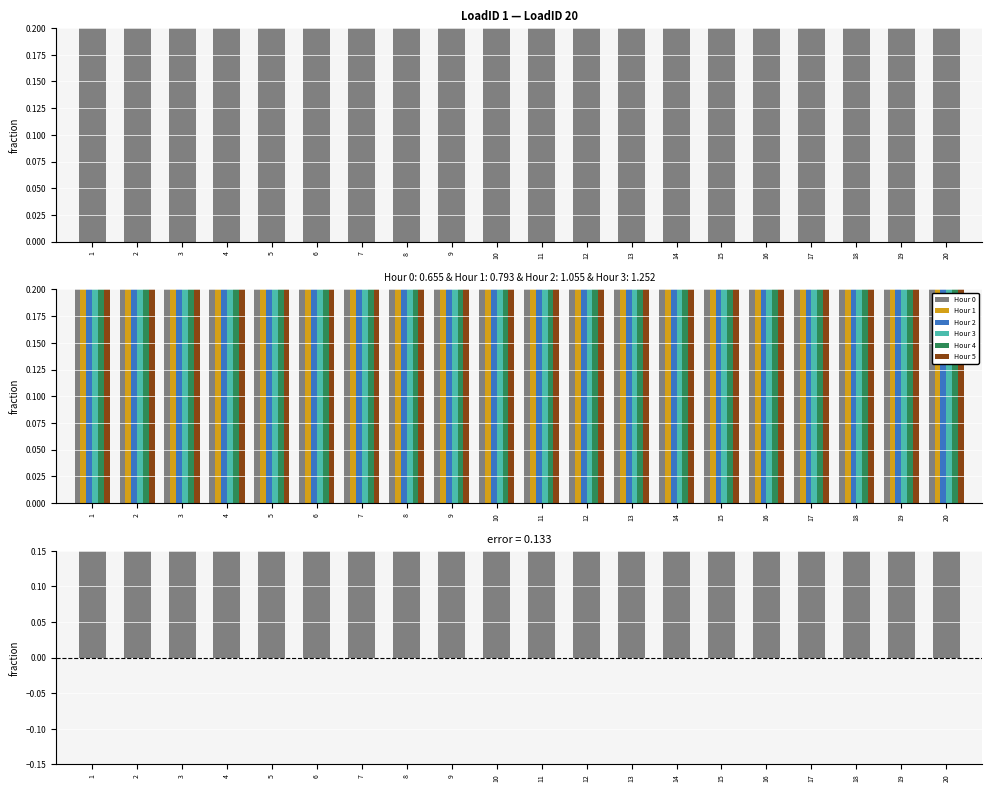

The Hour 4 series shows 2.1 at 15. True or false?

False